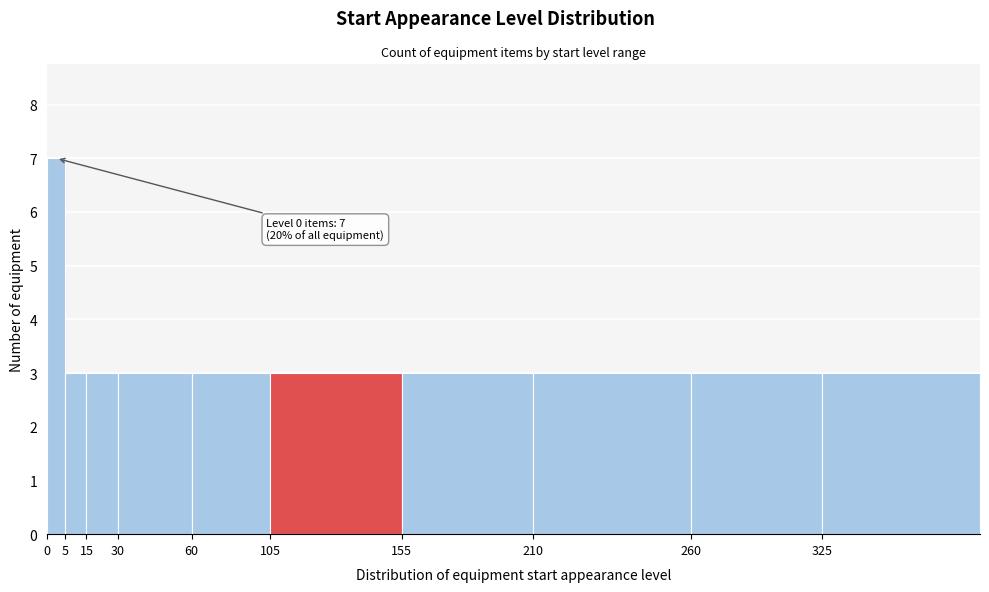

Reading left to right, list all the values displayed in this chart.

0=7	5=3	15=3	30=3	60=3	105=3	155=3	210=3	260=3	325=3